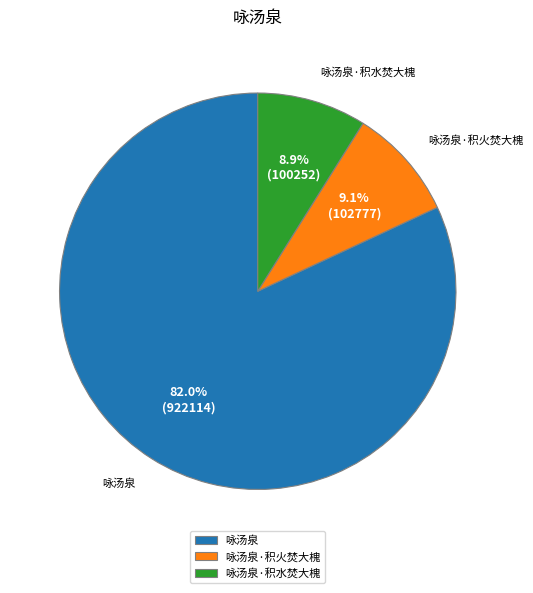

The 咏汤泉·积水焚大槐 slice represents 9% of the pie. True or false?

True